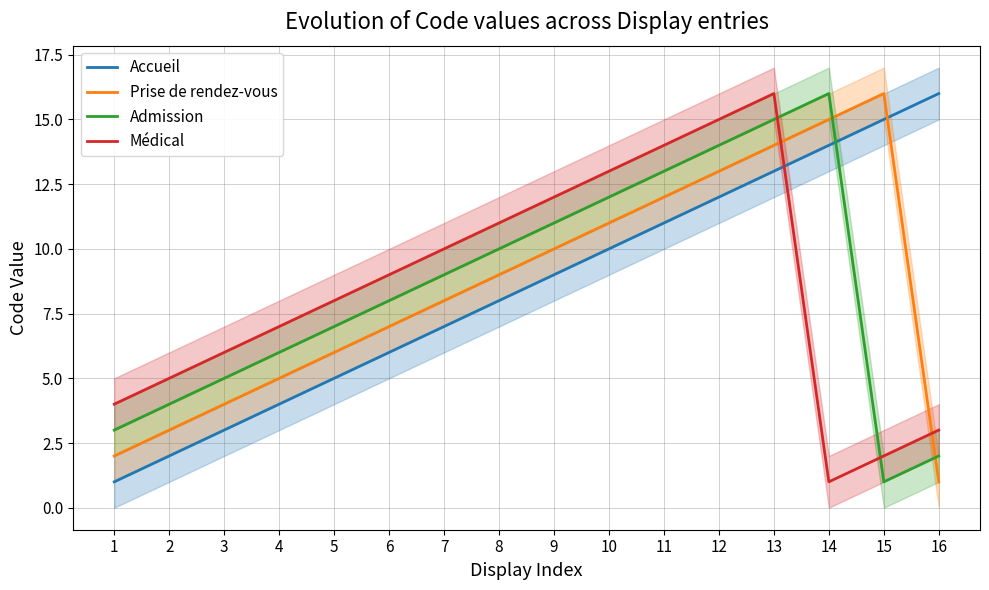

At which label is Prise de rendez-vous closest to 8?

7